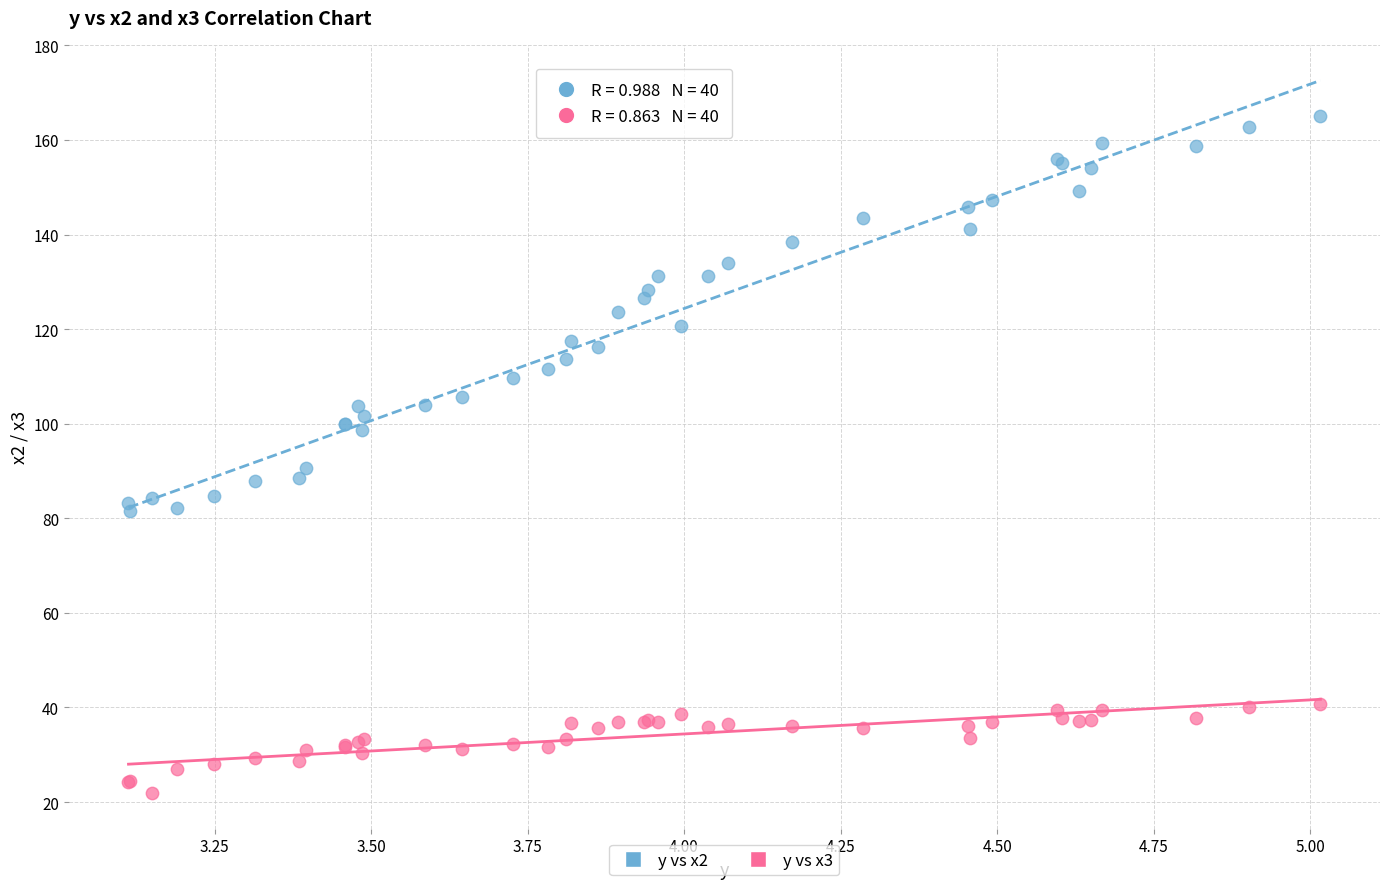

Across all series, what Y value is closest to 93?

90.7